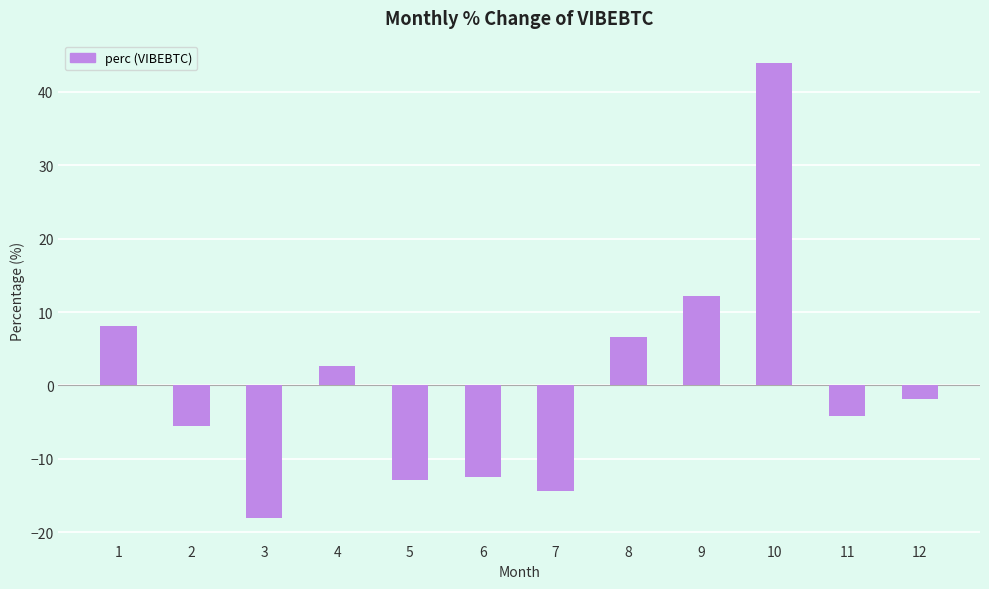

The value at 8 is 10.8. True or false?

False